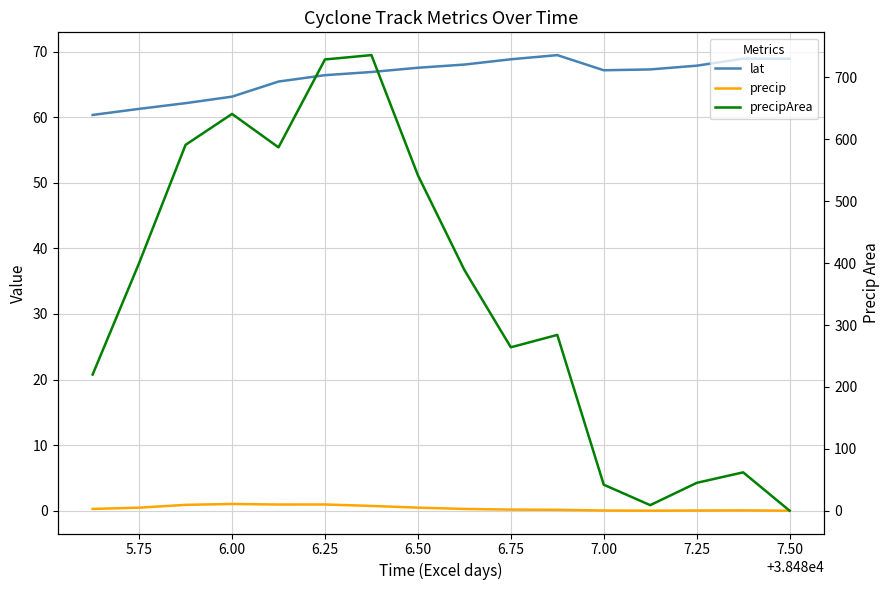

How many lines are shown in the chart?

3